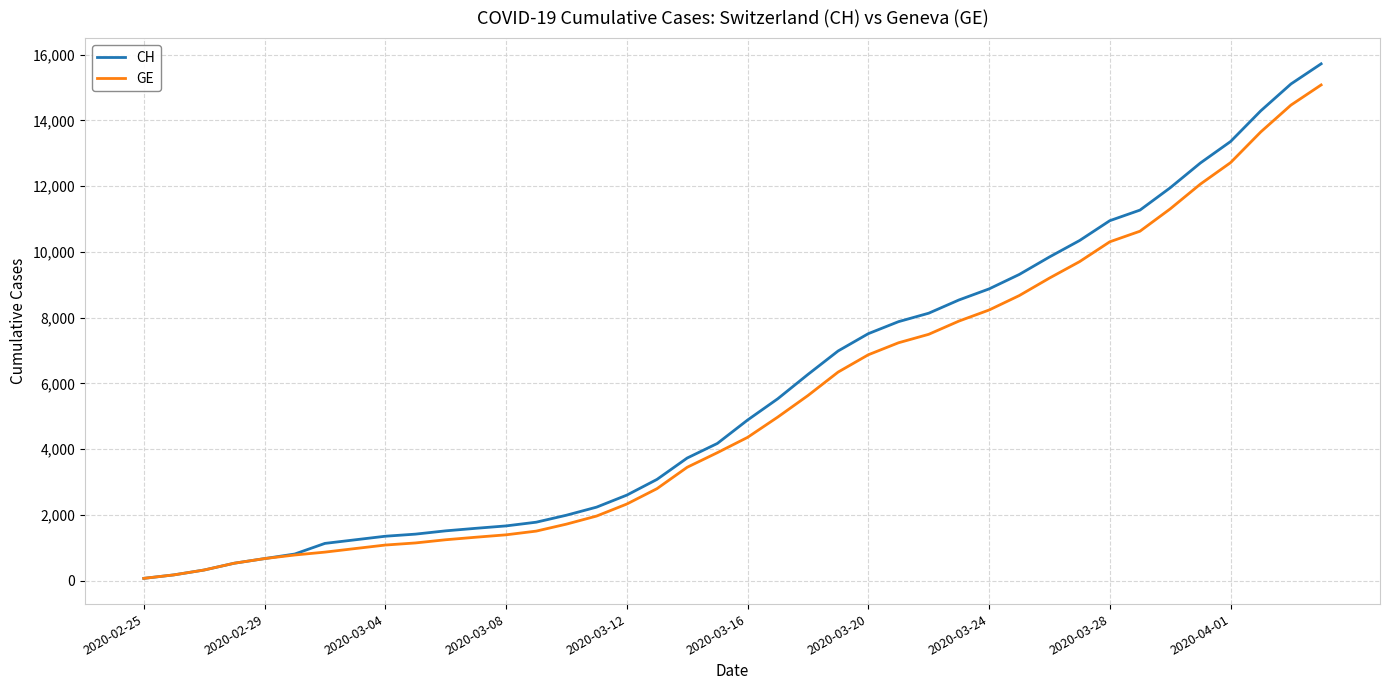

Which series has the largest range (max minus min)?

CH